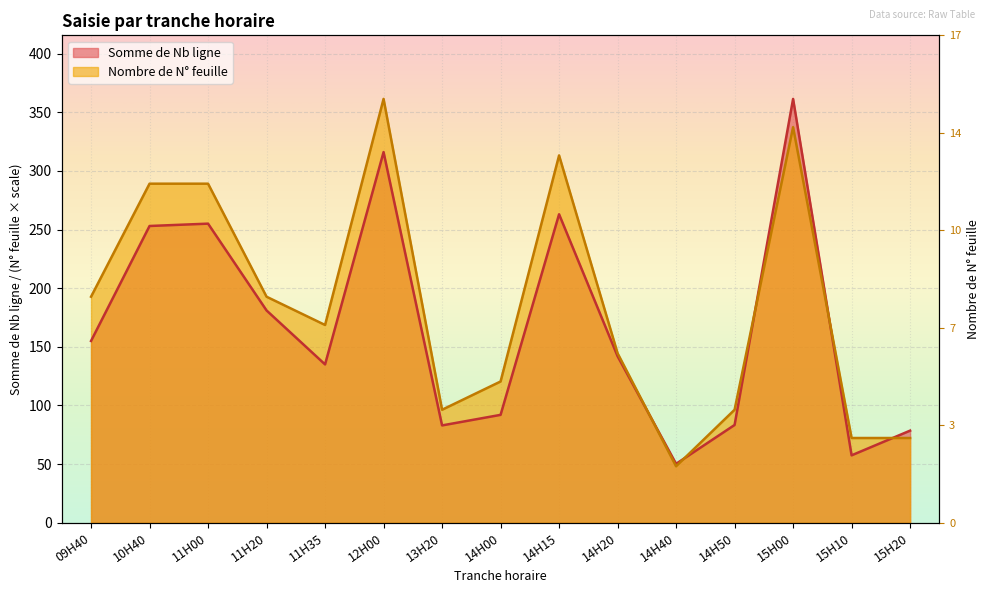

What are all the series names shown in the legend?

Nombre de N° feuille, Somme de Nb ligne